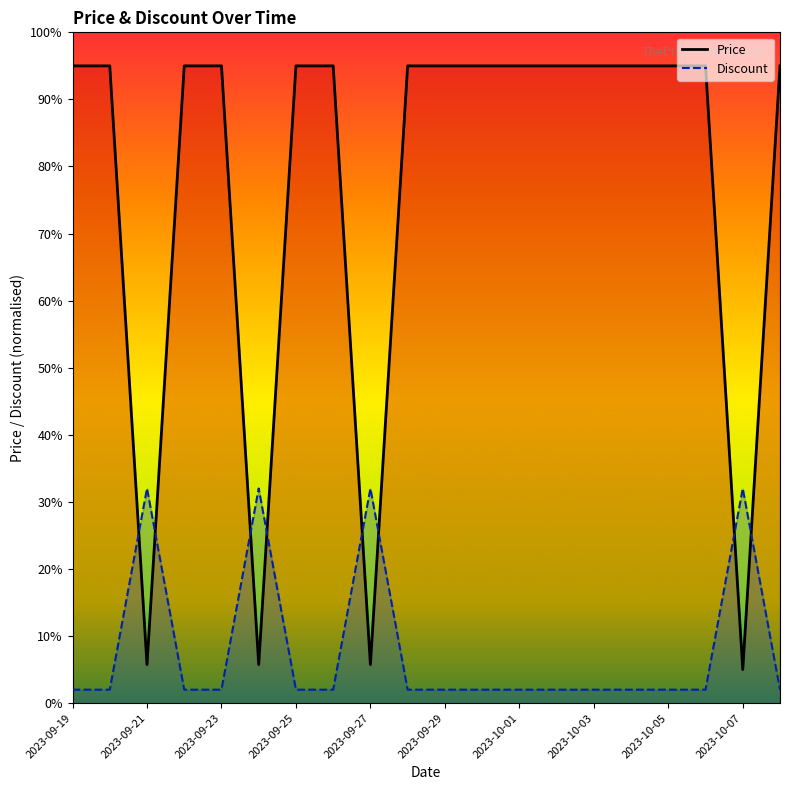

Read the Price value at 11.

95.0